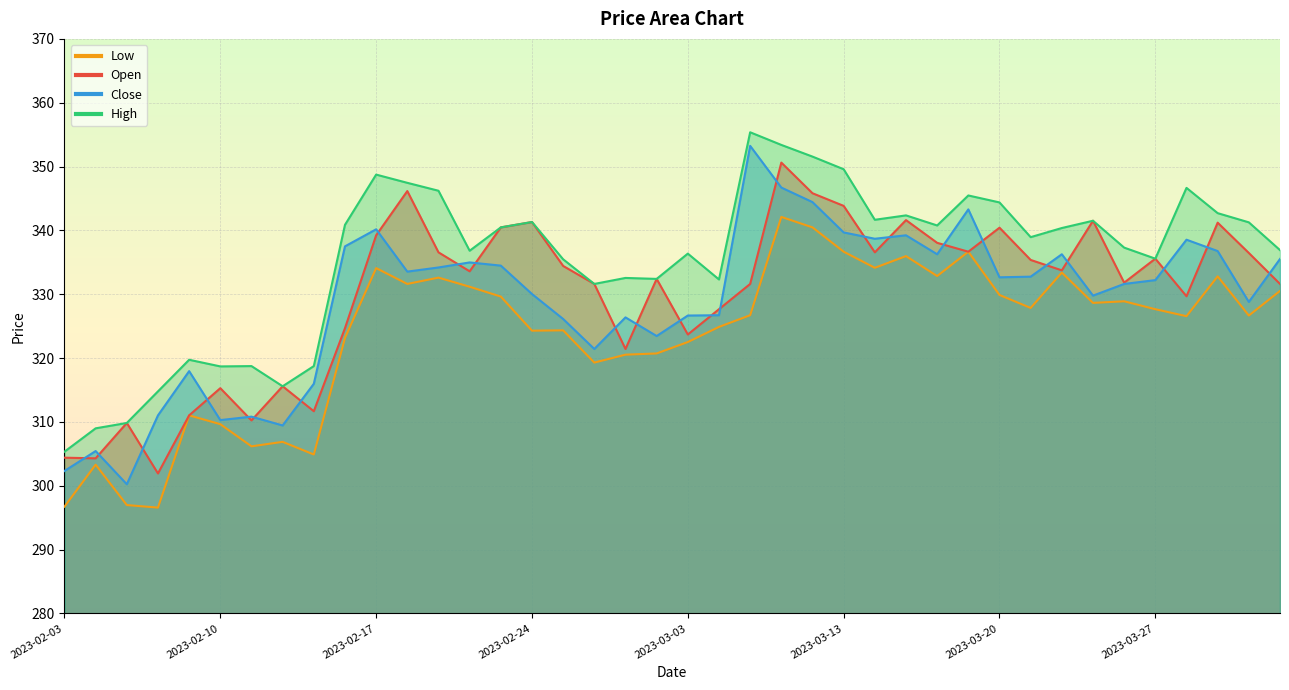

How many interior local peaks does the Close series have?

11